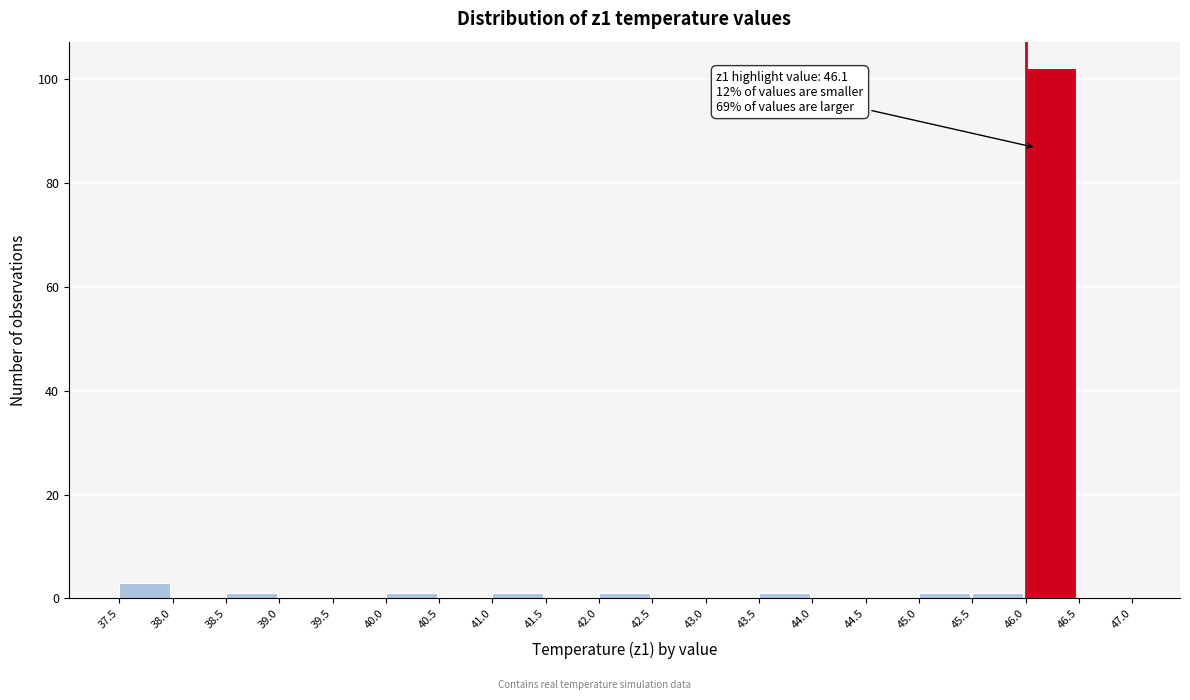

Which range on the x-axis has the tallest bar?

46.0 to 46.5